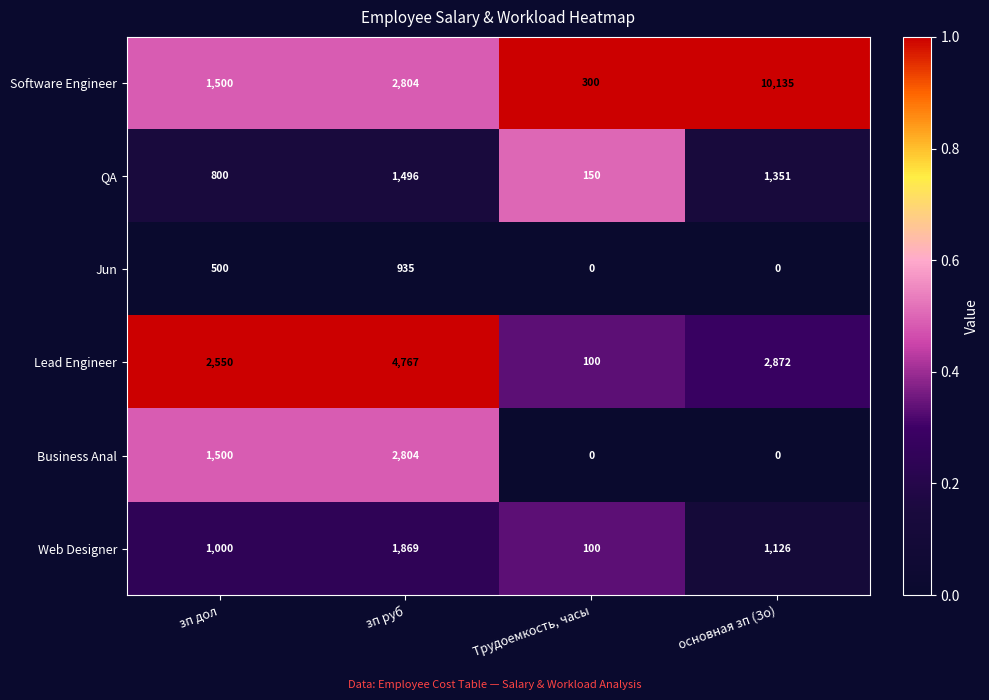

Count the Software Engineer values in the range 1500 to 10135.

3